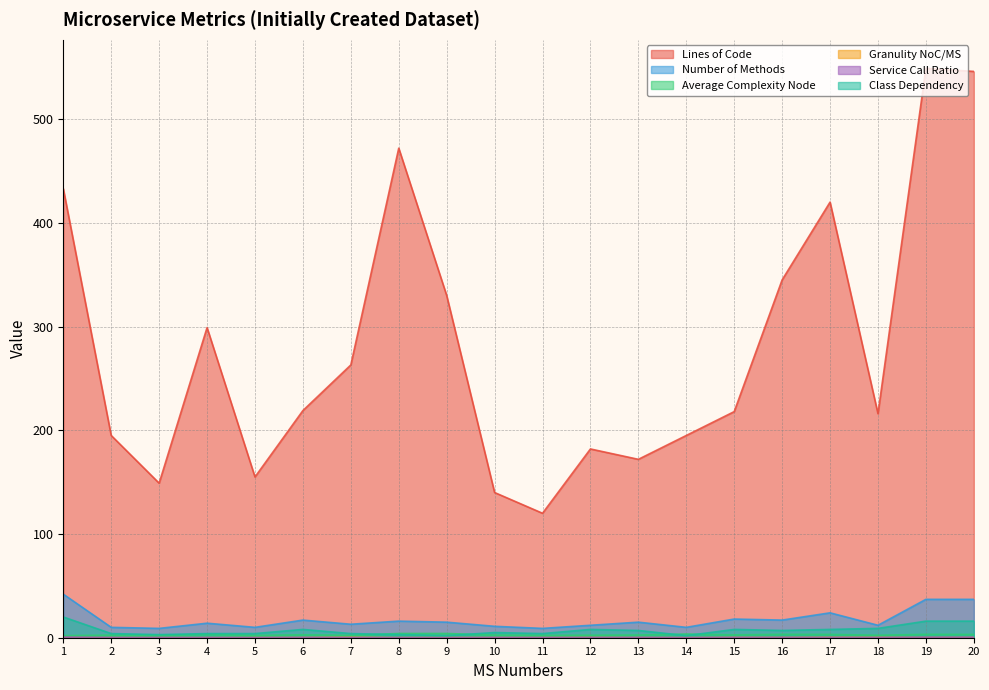

At which label is Class Dependency closest to 11?

18